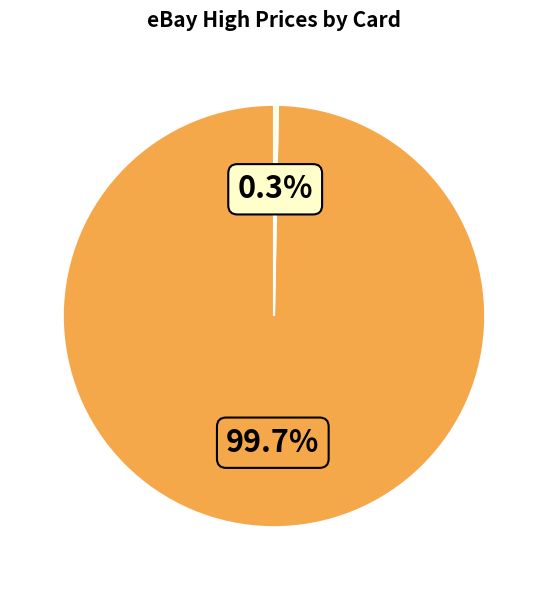

Does any single category account for the majority?

Yes